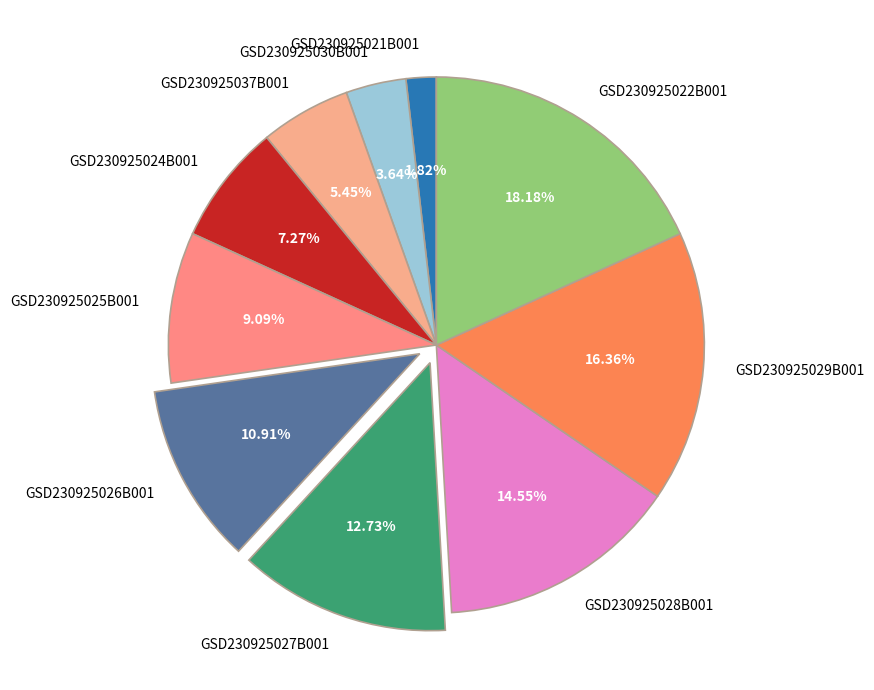

Combined, do GSD230925025B001 and GSD230925021B001 account for over 50%?

No